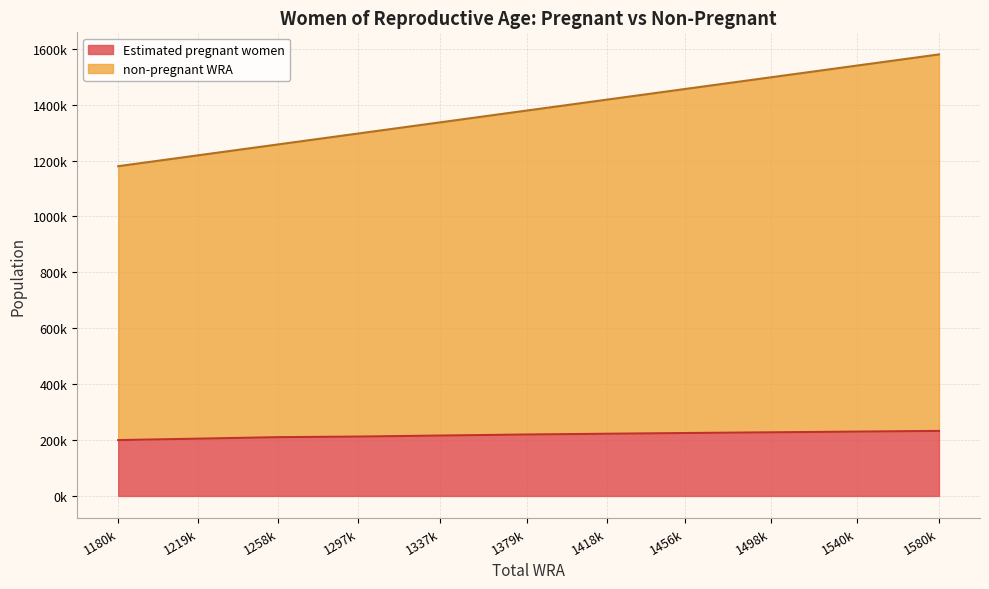

List the series in order of their overall mean, lowest first.

Estimated pregnant women, non-pregnant WRA